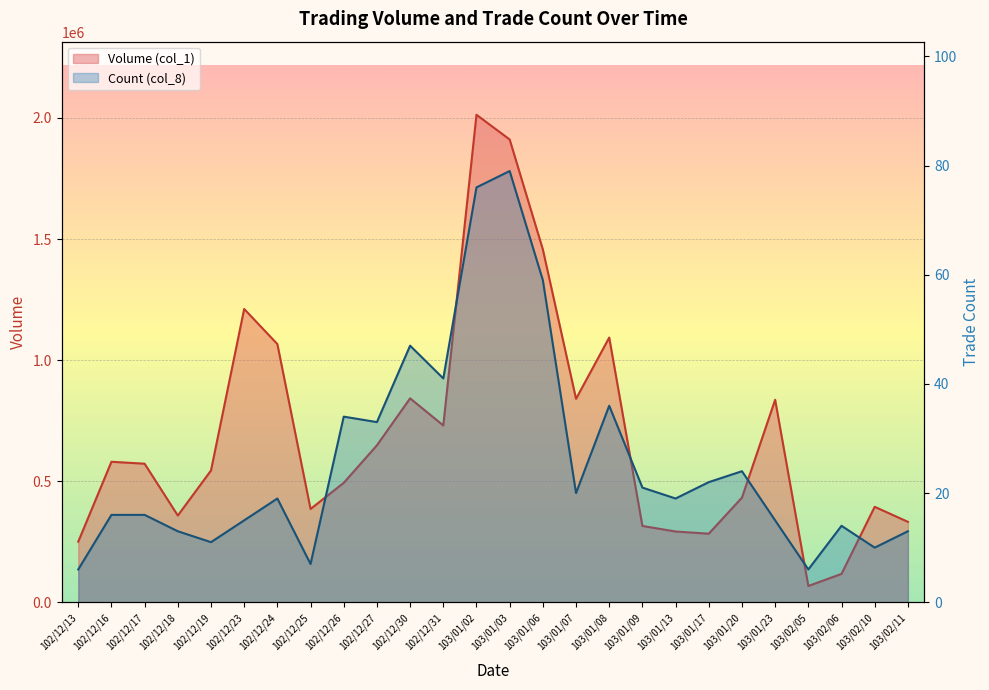

At which label does Volume (col_1) first exceed 572000?

102/12/16